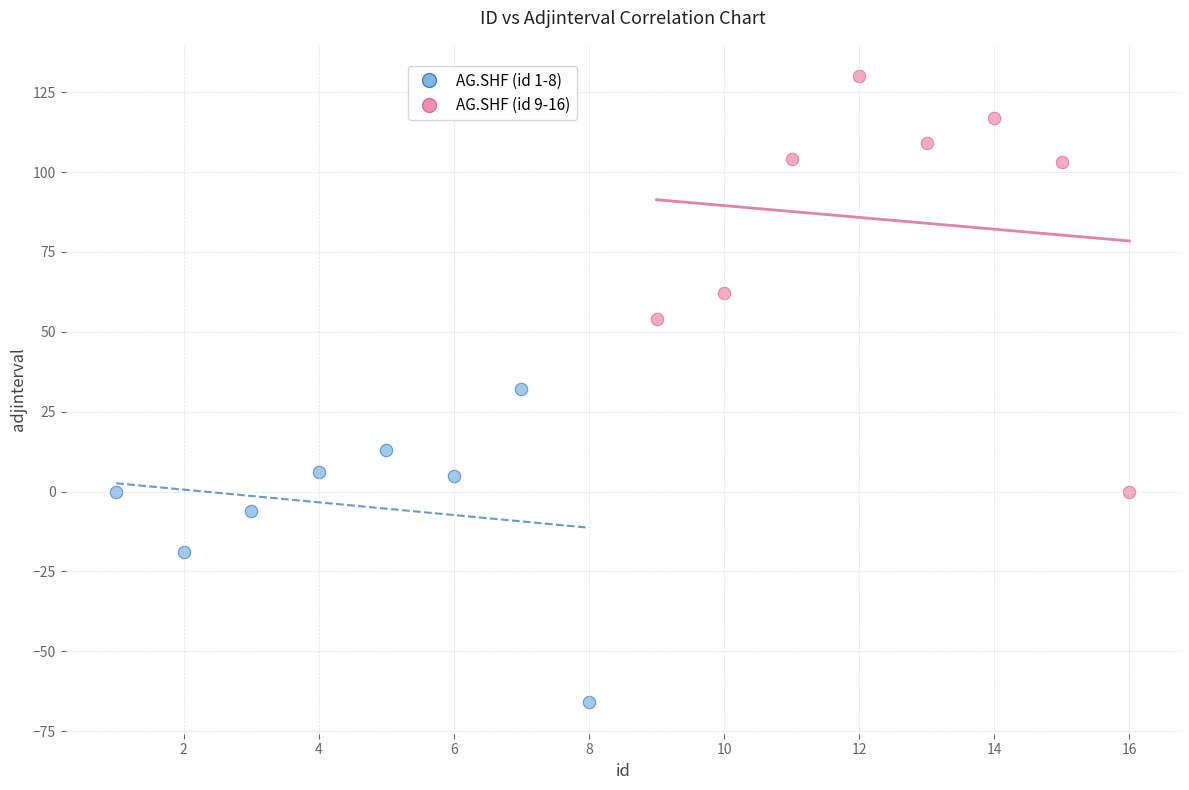

Which series contains the lowest Y value?

AG.SHF (id 1-8)